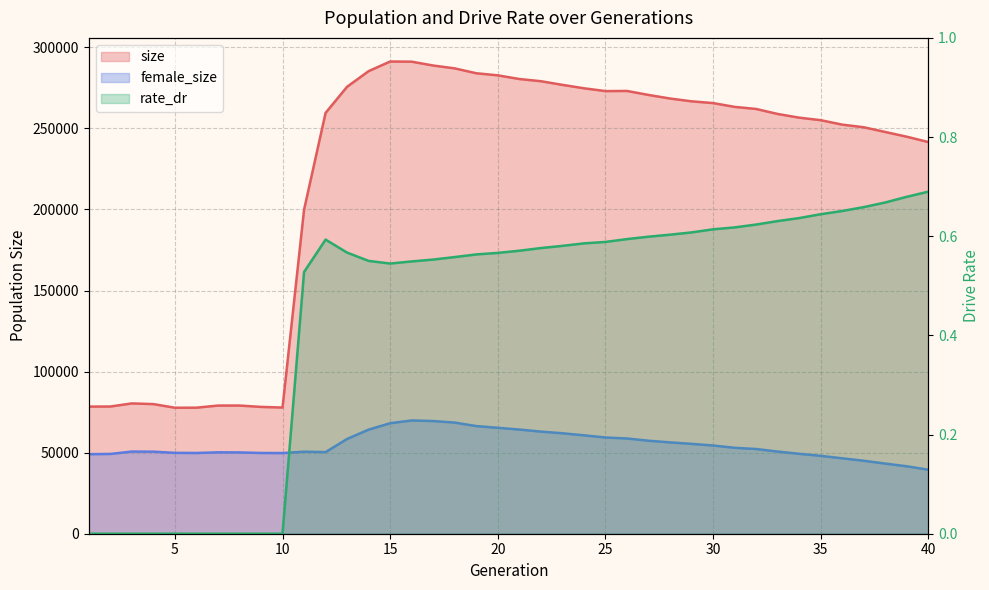

True or false: female_size has a value of 56331.0 at 28.

True